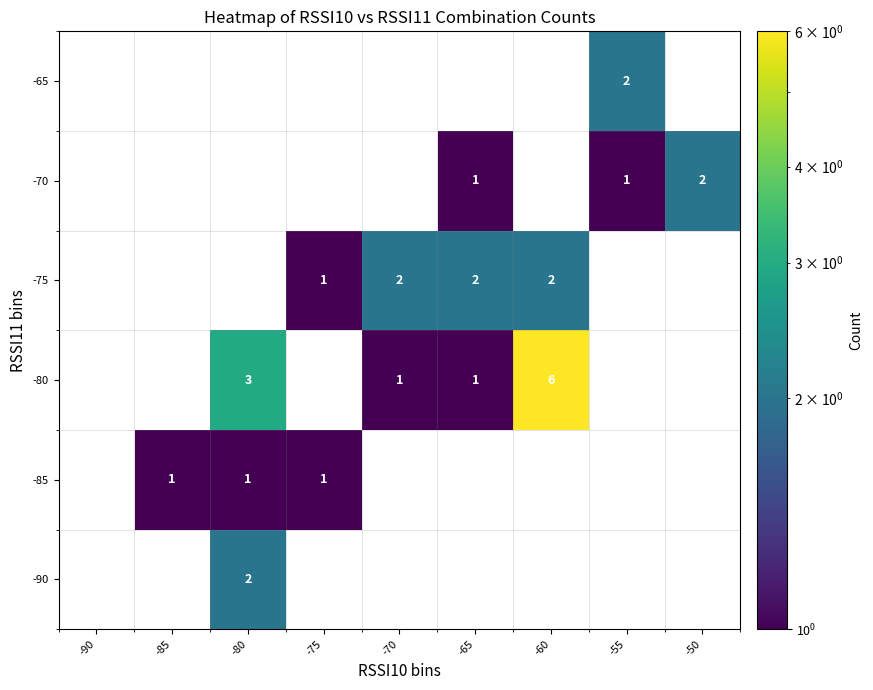

Count the number of categories in the chart.

9